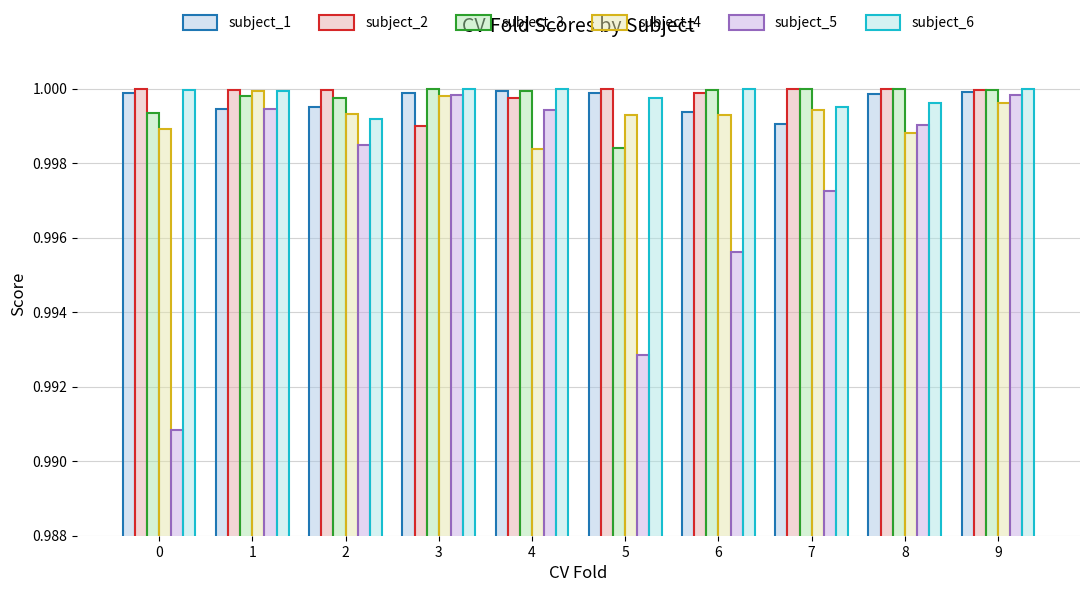

What is the sum of the subject_6 values at 7 and 1?

2.0